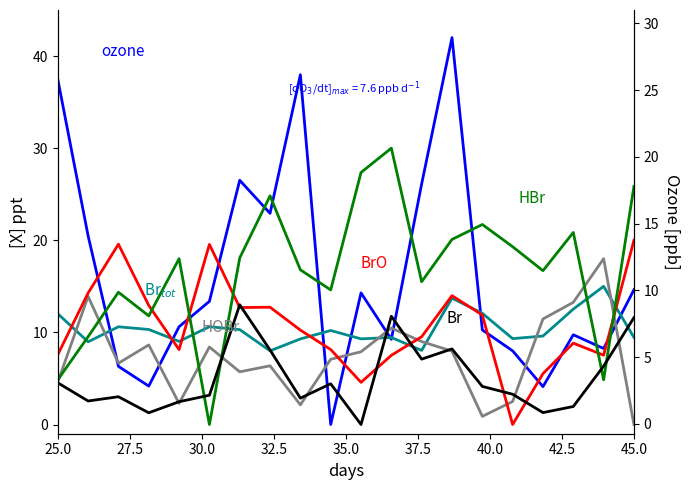

How many data points in Br are above 4?

10